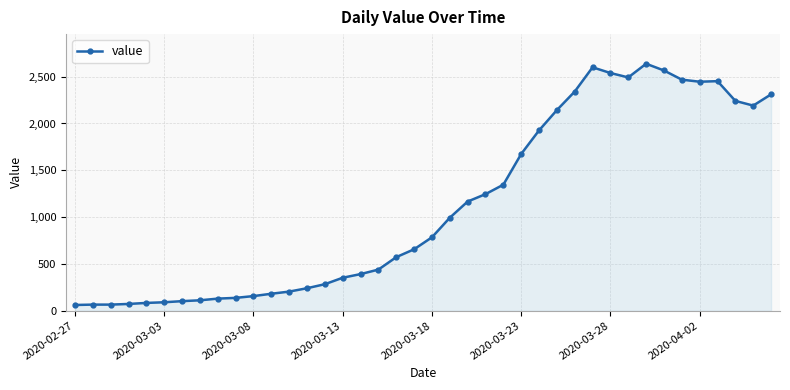

What is the difference between the second highest and minimum values?

2539